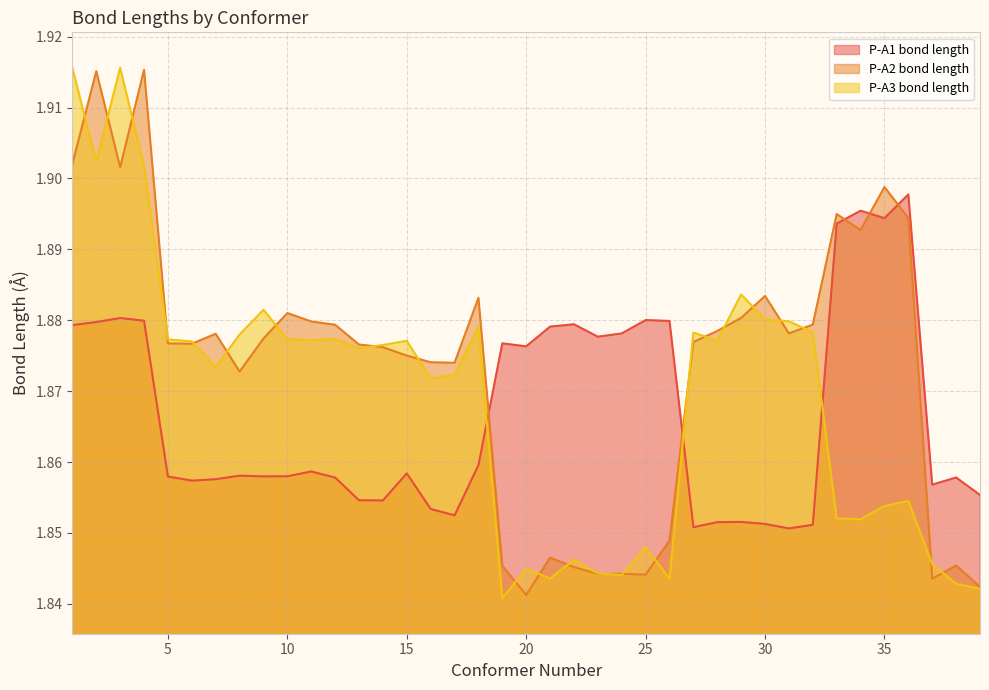

What is the value of the P-A1 bond length point at the 12th from the left?

1.9